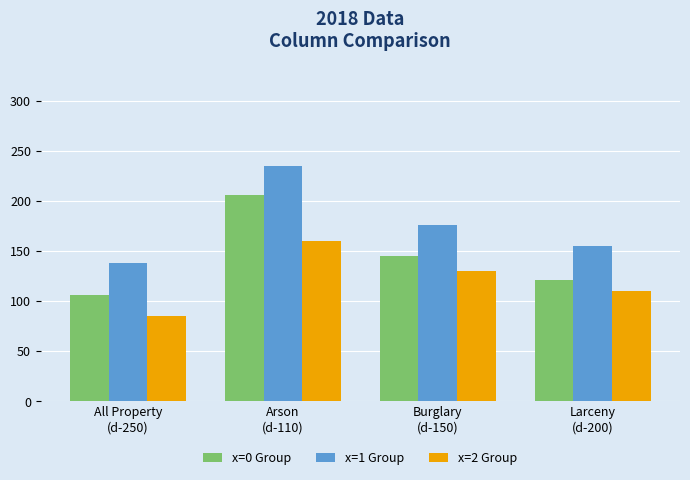

List the series in order of their peak value, lowest first.

x=2 Group, x=0 Group, x=1 Group